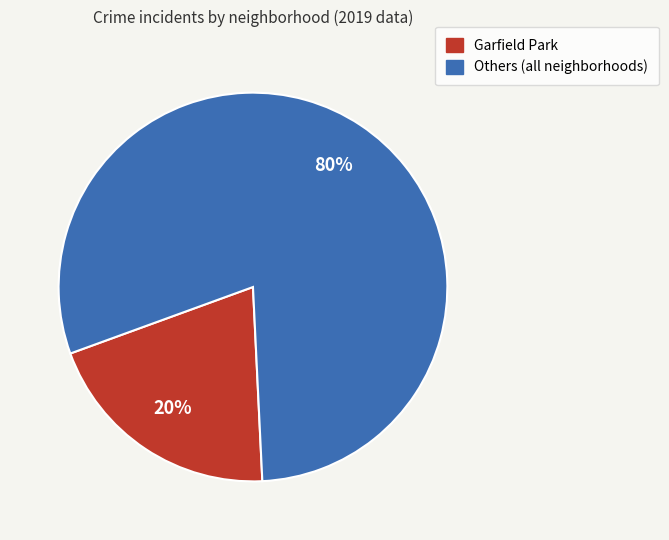

To the nearest percent, what is the average slice percentage?

50%